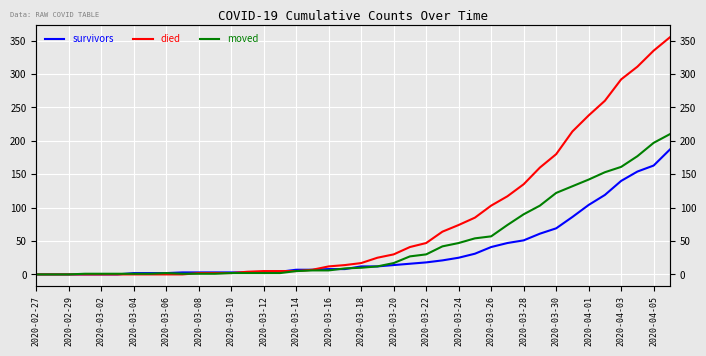

How many values in moved are above zero?

37